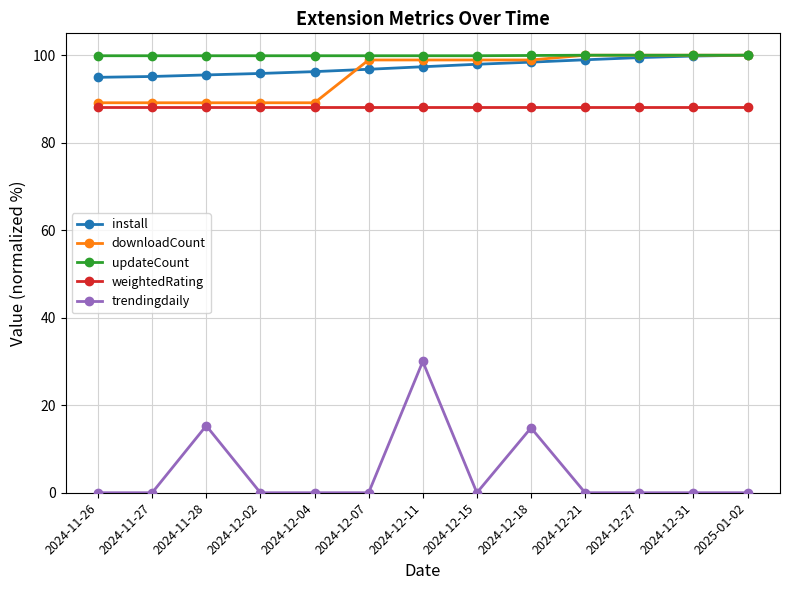

What is the label of the 4th point from the right?

2024-12-21